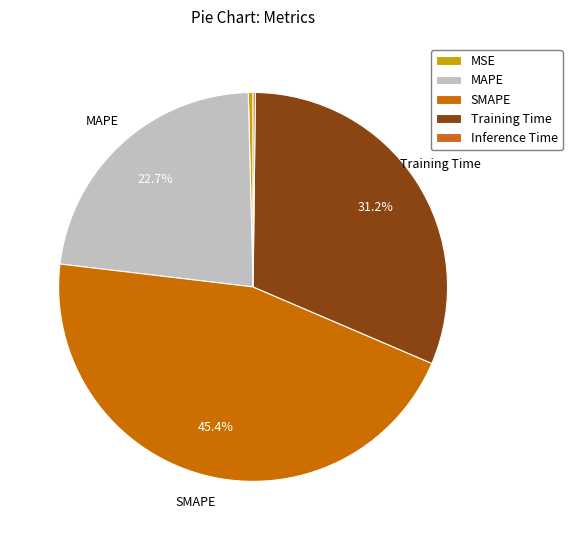

Between SMAPE and MAPE, which is larger?

SMAPE